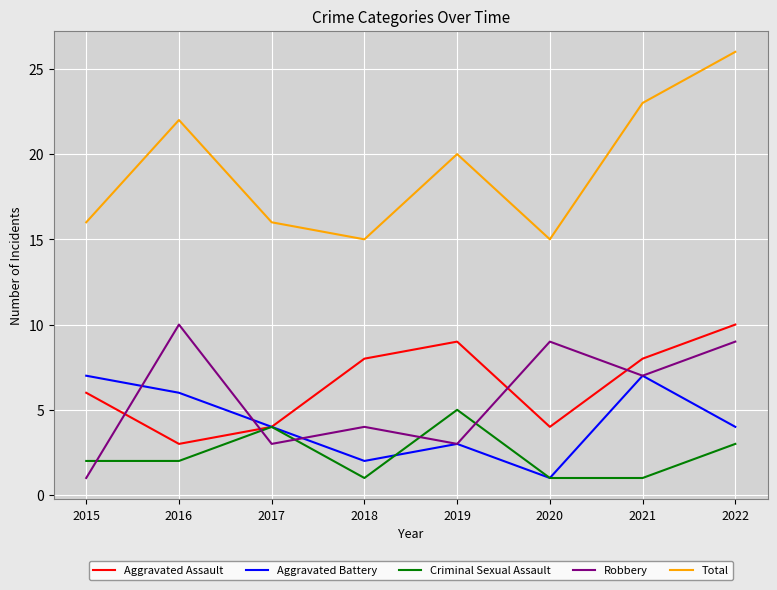

In Aggravated Assault, how many points are lower than both neighbors (excluding endpoints)?

2